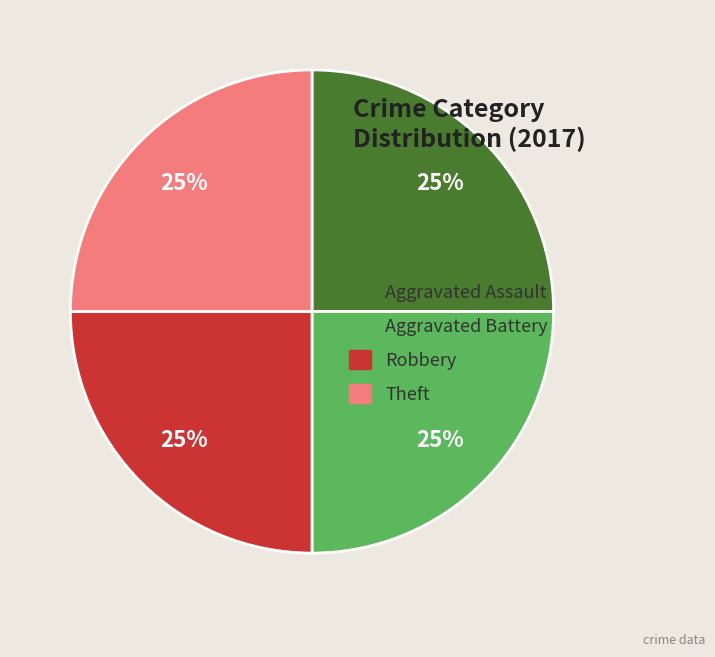

What is the ratio of the value at Aggravated Assault to the value at Theft?

1.0